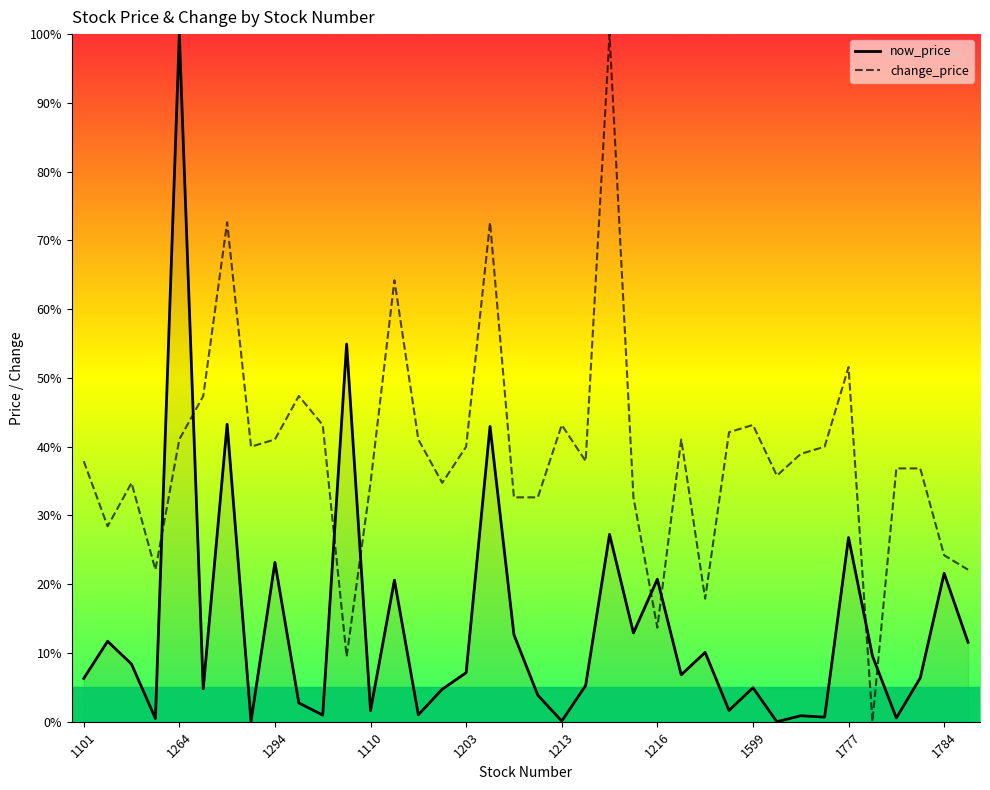

Reading left to right, what are all the values shown in this chart?

now_price: 6.3	11.7	8.4	0.5	100.0	4.8	43.3	0.1	23.2	2.7	1.0	54.9	1.6	20.6	1.0	4.7	7.1	43.0	12.7	3.9	0.1	5.3	27.3	12.9	20.7	6.8	10.1	1.6	4.9	0.0	0.9	0.7	26.8	9.6	0.5	6.4	21.6	11.5
change_price: 37.9	28.4	34.7	22.1	41.1	47.4	72.6	40.0	41.1	47.4	43.2	9.5	34.7	64.2	41.1	34.7	40.0	72.6	32.6	32.6	43.2	37.9	100.0	32.6	13.7	41.1	17.9	42.1	43.2	35.8	38.9	40.0	51.6	0.0	36.8	36.8	24.2	22.1